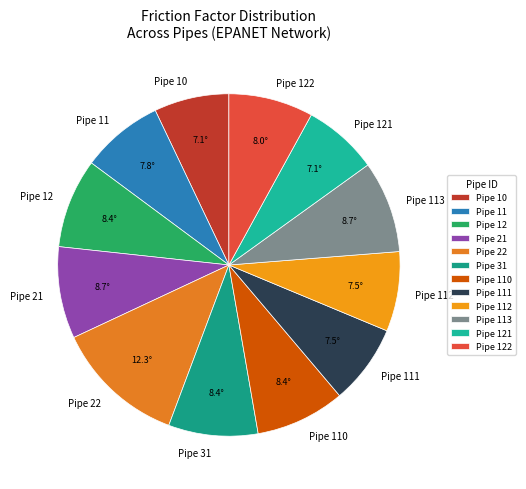

How many segments does this pie chart have?

12